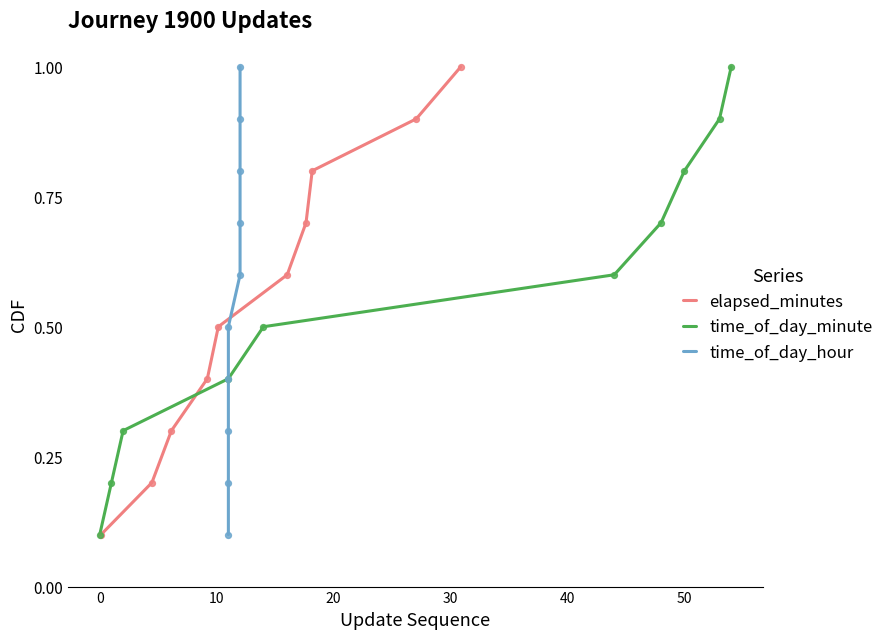

What is the maximum value for elapsed_minutes?

1.0